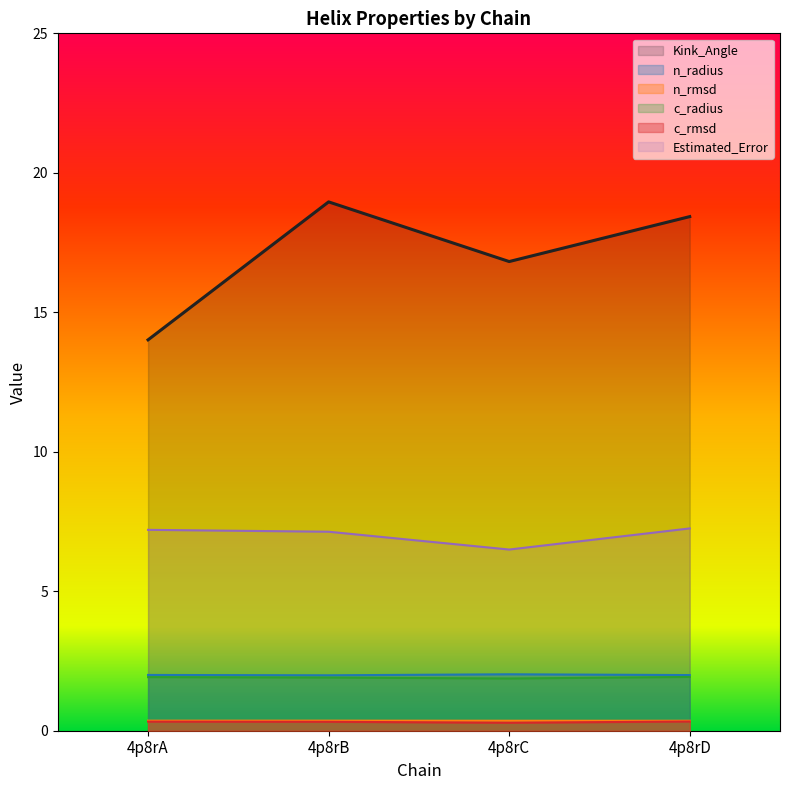

What is the lowest value of the Estimated_Error series?

6.5